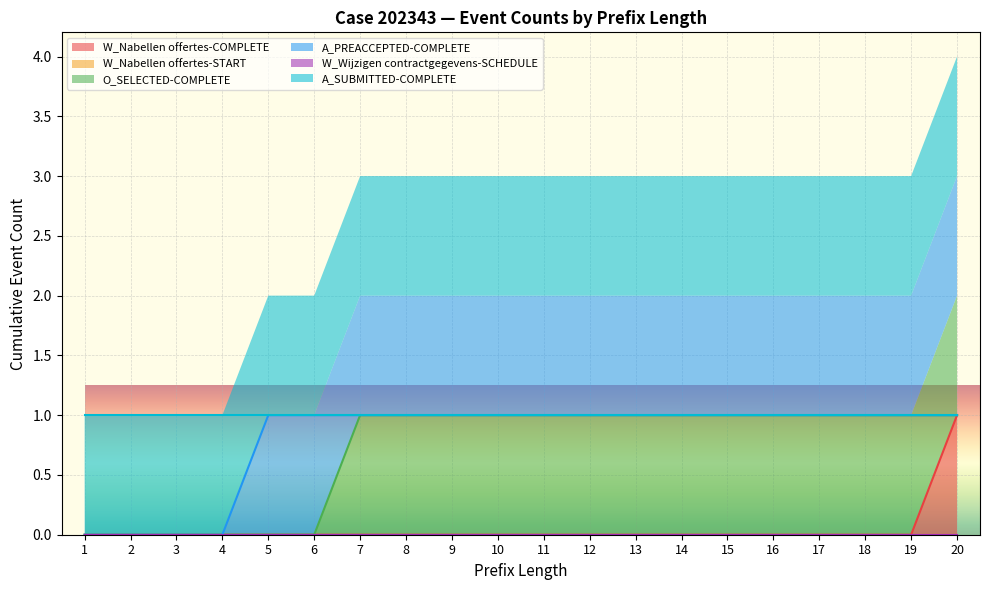

Which has a higher value, 9 or 20?

20